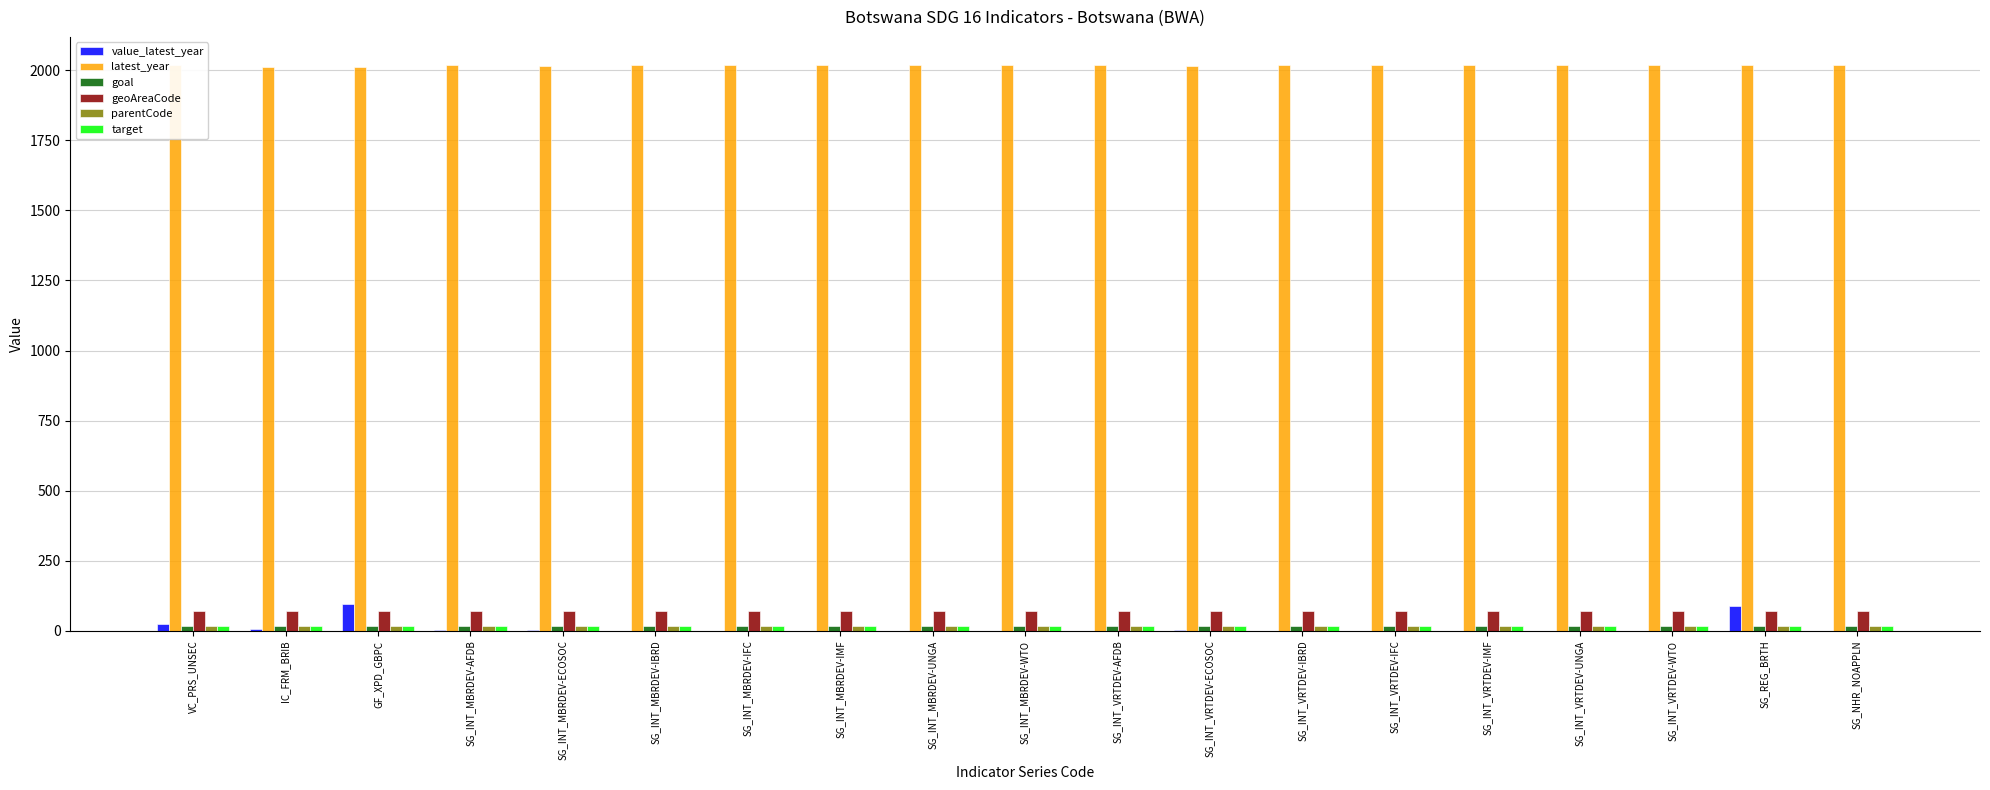

What is the greatest value displayed?

2018.0